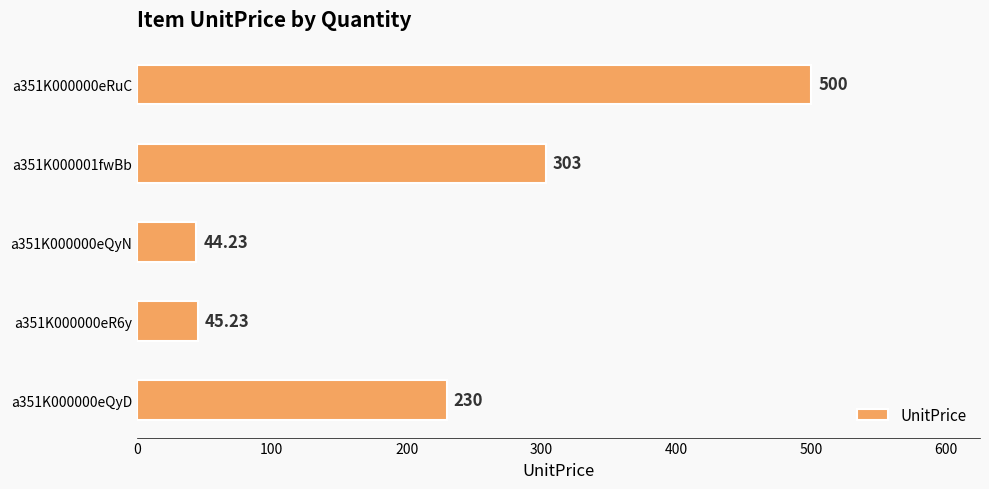

Which has a higher value, a351K000000eQyN or a351K000000eRuC?

a351K000000eRuC